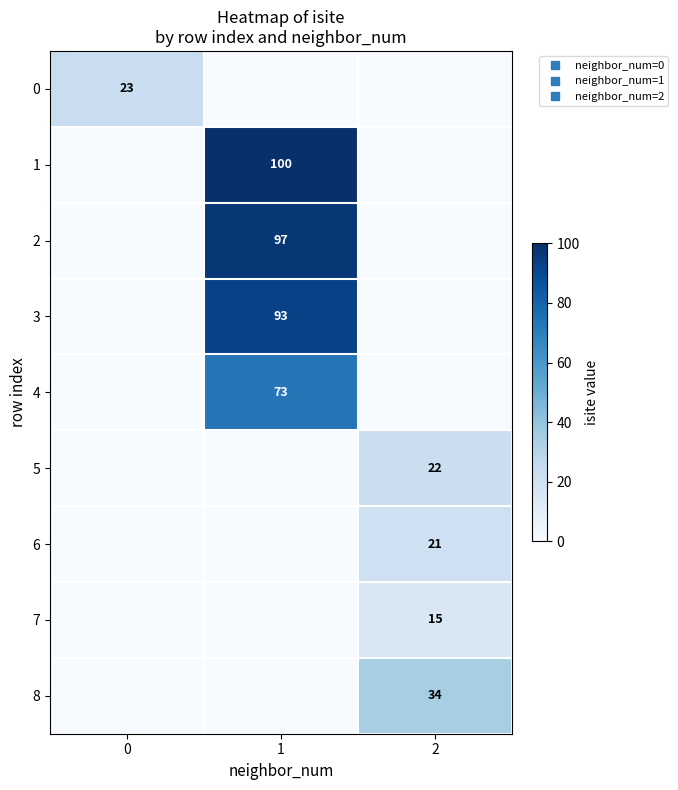

What is the maximum value for row_0?

23